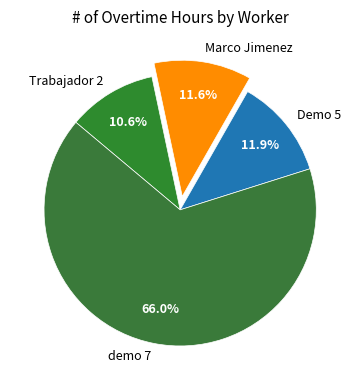

To the nearest percent, what is the combined percentage of demo 7 and Marco Jimenez?

78%